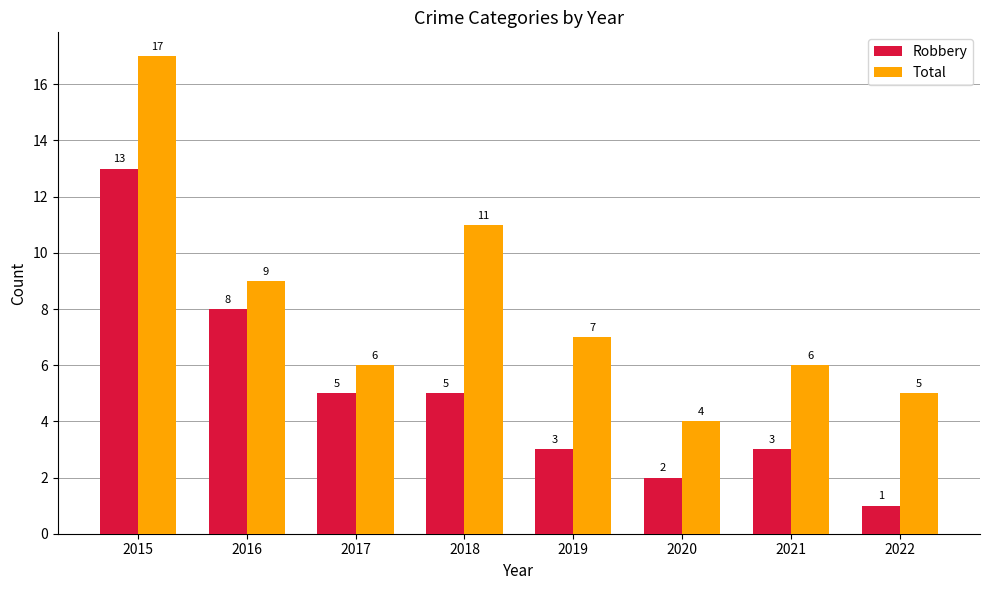

Is the value of Robbery at 2017 greater than the value of Total at 2017?

No